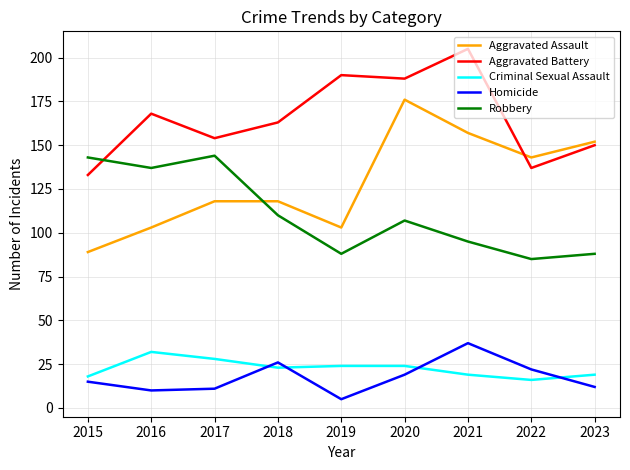

At which label does Homicide reach its peak?

2021